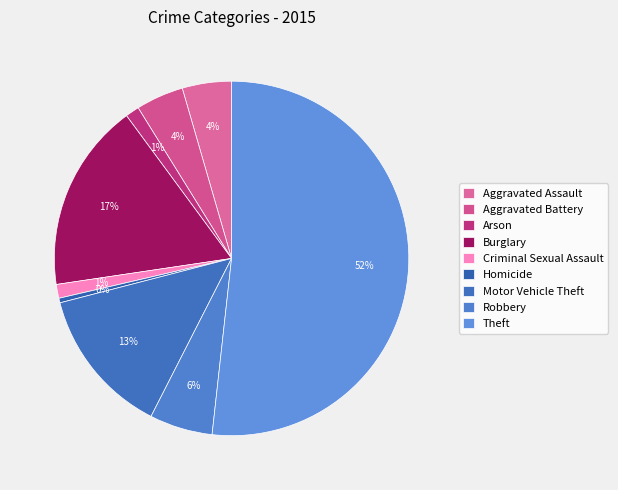

Which slice is the smallest?

Homicide